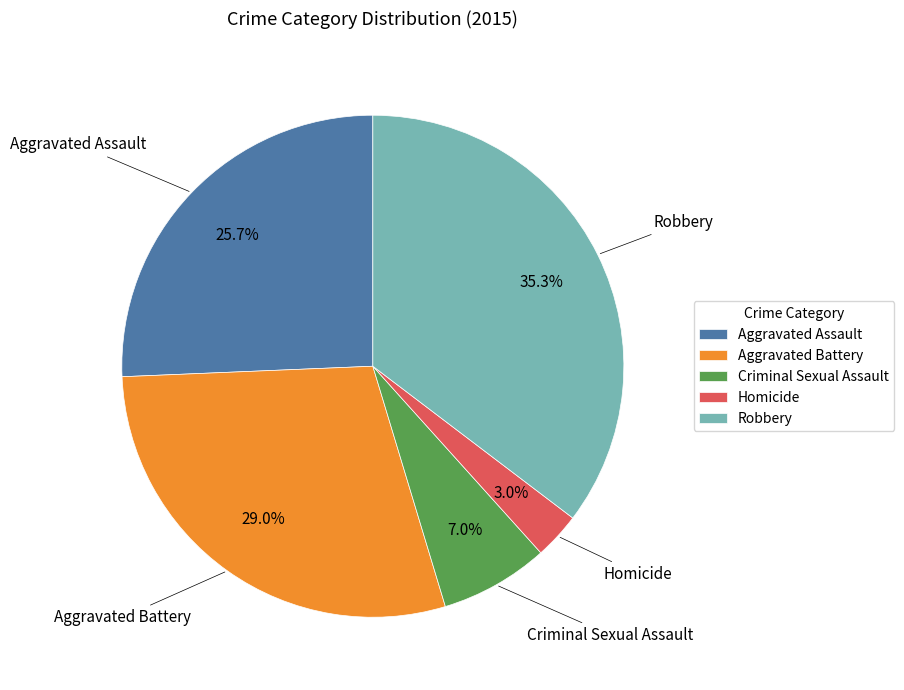

Count the number of slices in the pie.

5